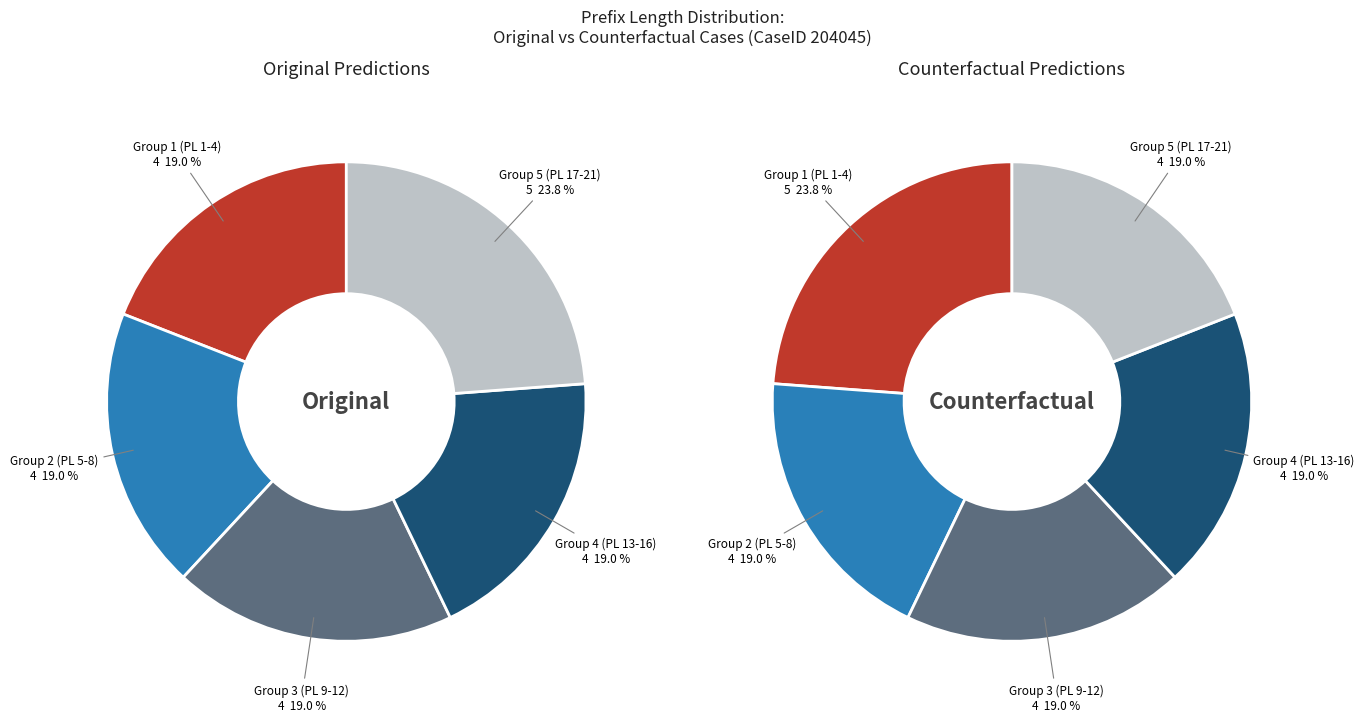

Is the sum of PrefixLength 9 and PrefixLength 10 greater than half?

No